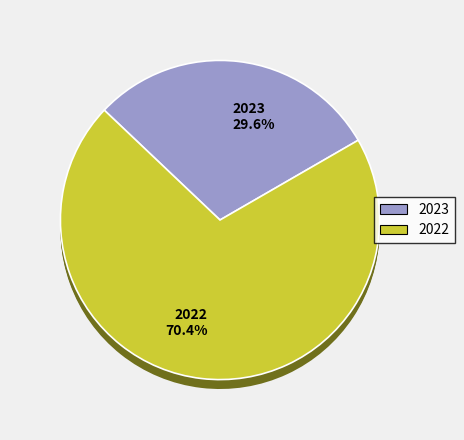

What is the majority slice?

2022